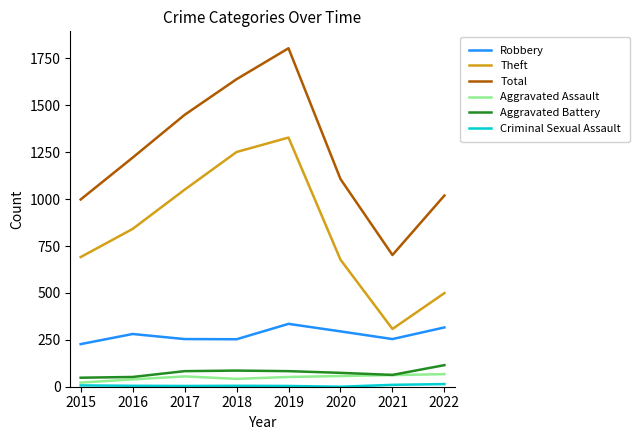

What is the minimum value for Total?

702